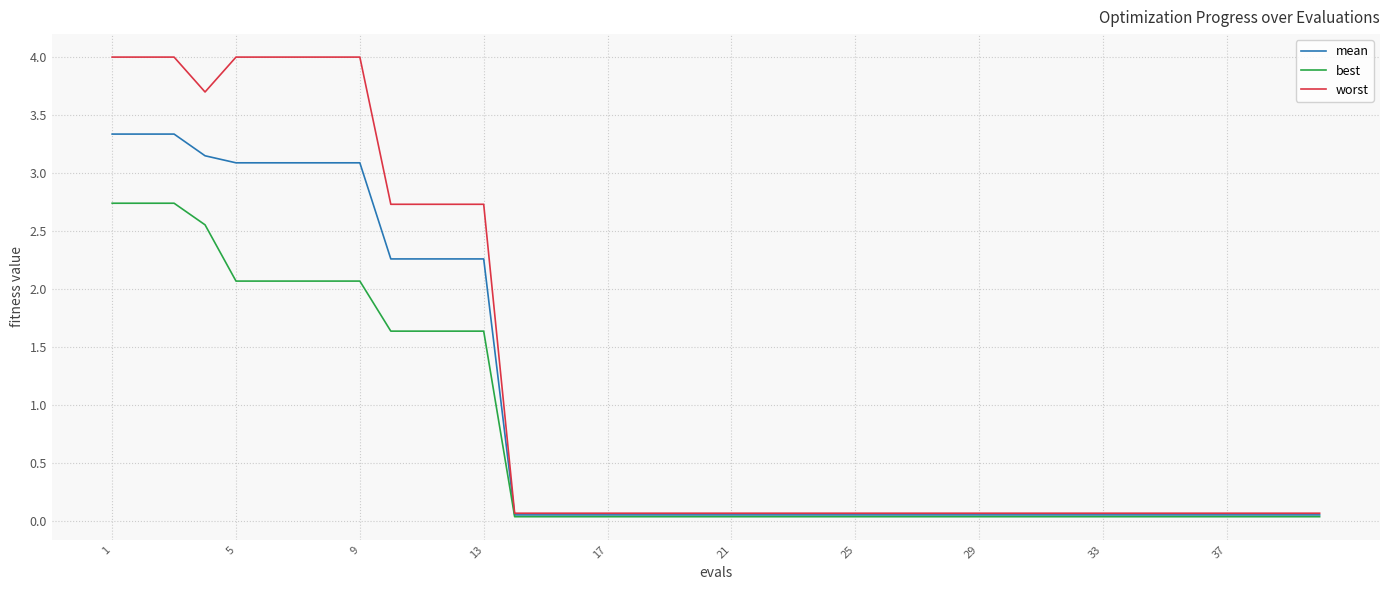

List the series in order of their overall mean, highest first.

worst, mean, best